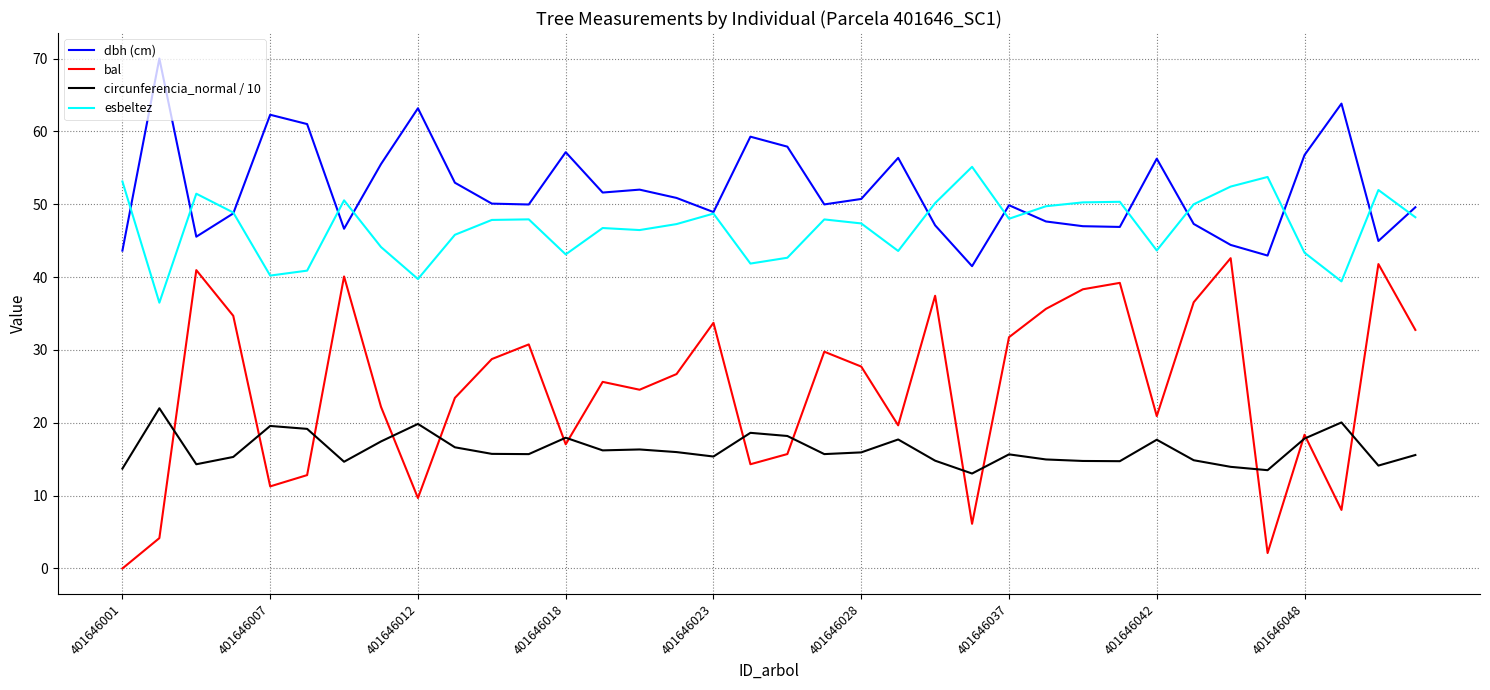

Which series has the largest total across all categories?

dbh (cm)